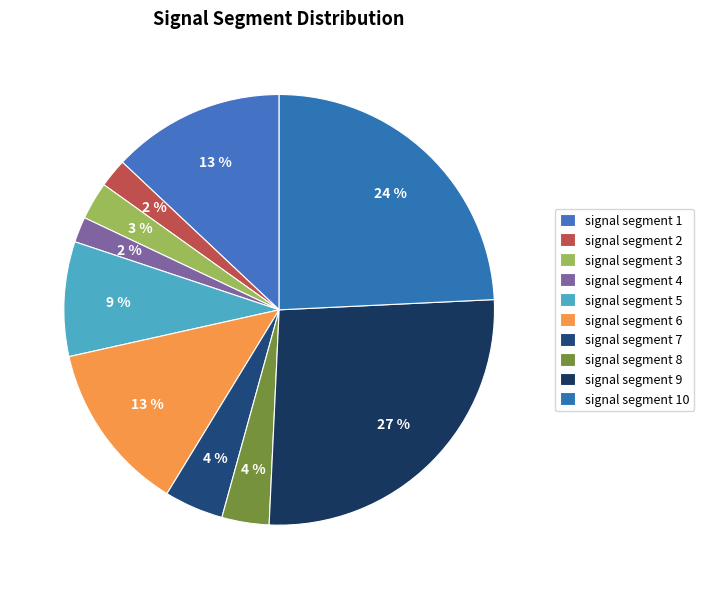

How many slices are in this pie chart?

10